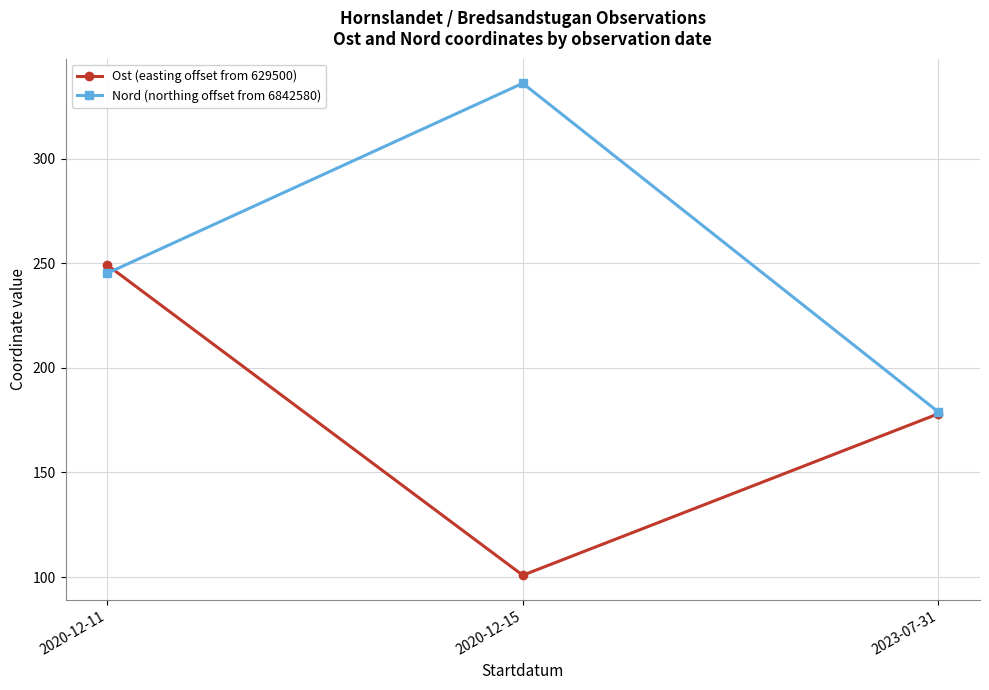

At how many categories does at least one series exceed 196?

2